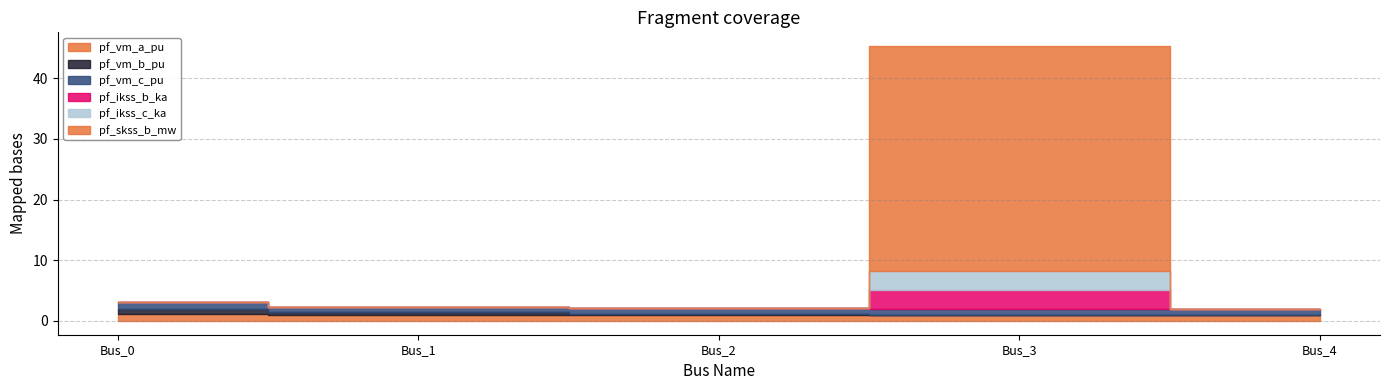

True or false: pf_skss_b_mw has more than 2 interior local peaks.

False